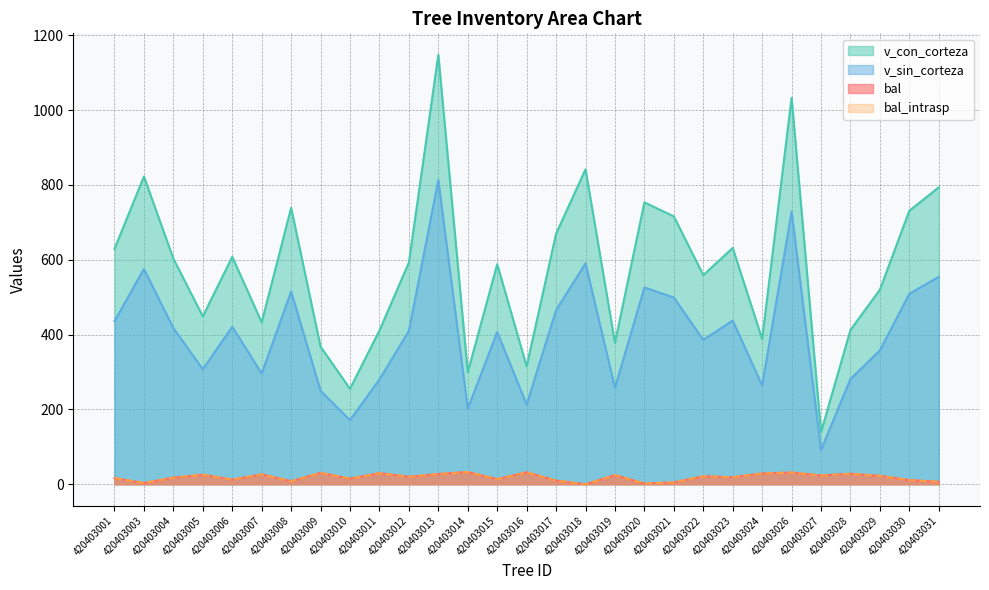

How many values in the v_sin_corteza series exceed 409?

15